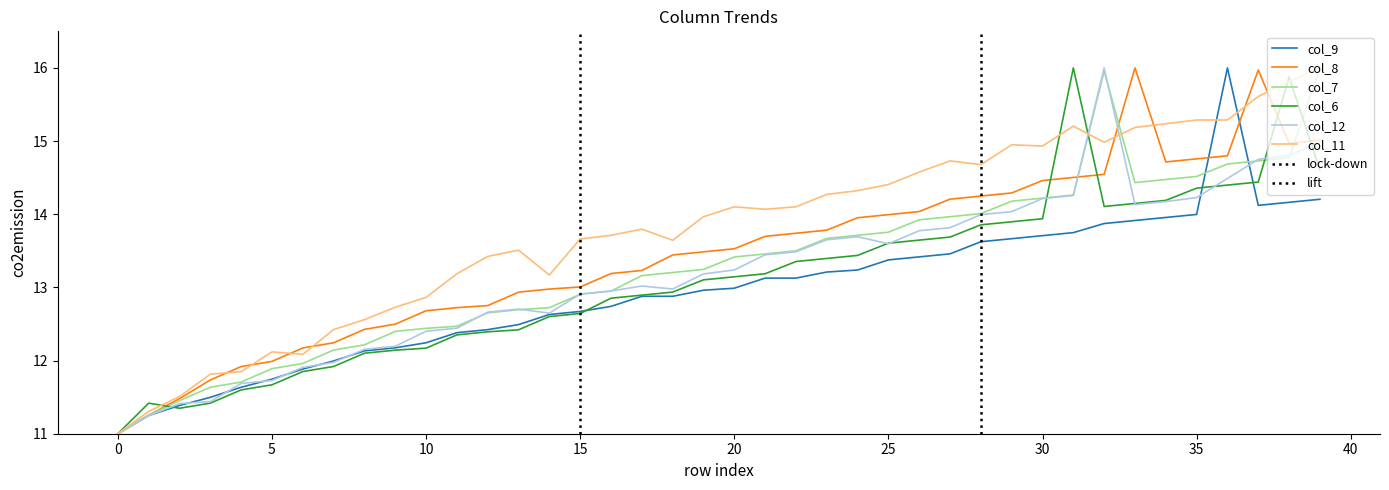

What is the sum of all col_7 values?

531.7